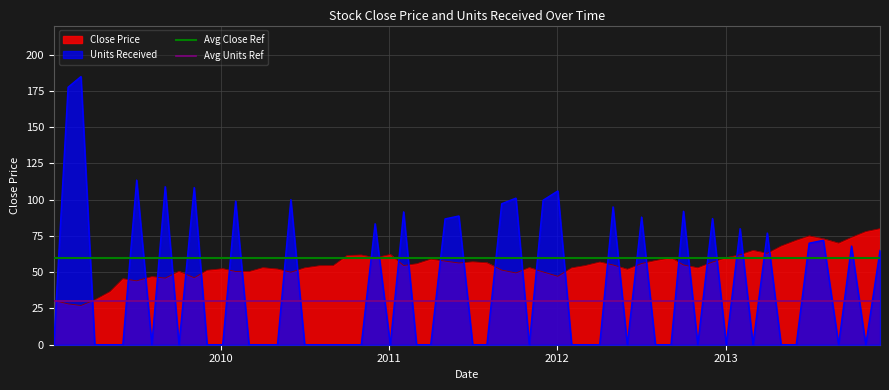

What is the highest value of the Close Price series?

80.0